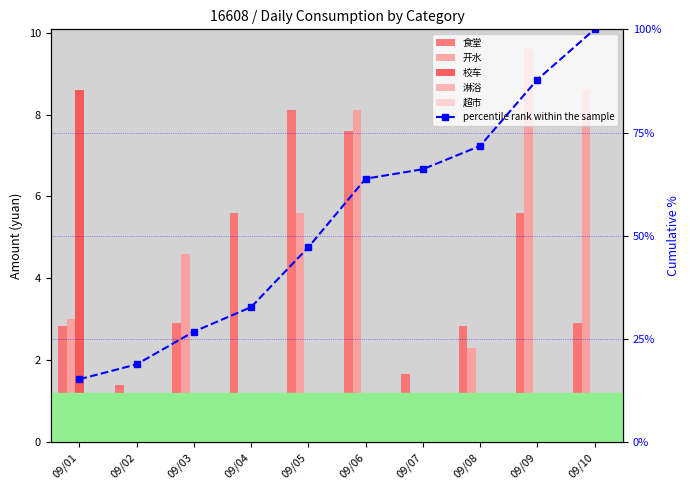

List the series in order of their peak value, lowest first.

淋浴, 超市, 食堂, 校车, 开水, percentile rank within the sample